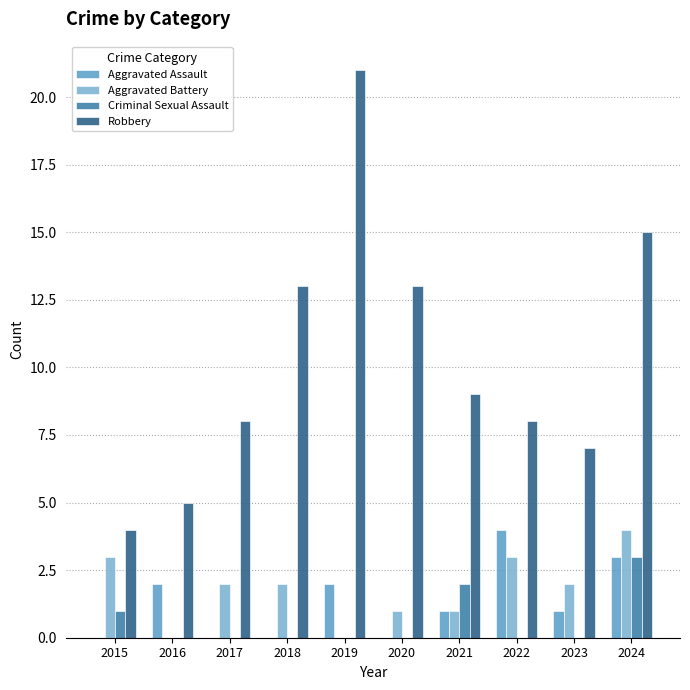

Which series has the largest total across all categories?

Robbery